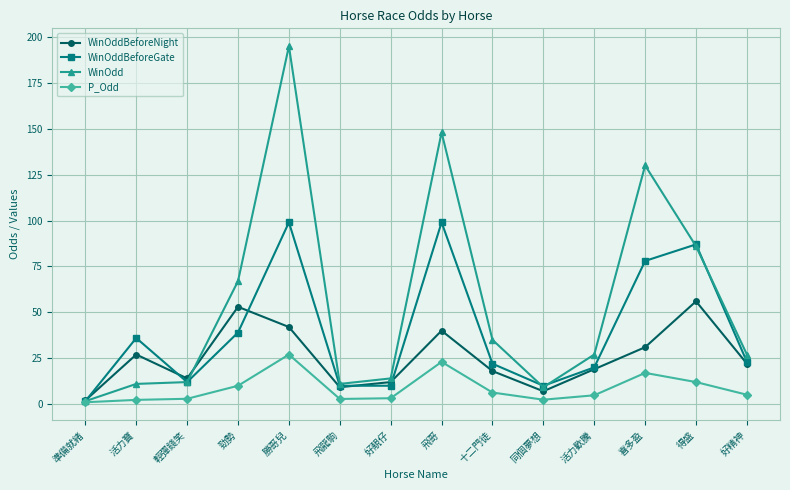

Which series has the largest range (max minus min)?

WinOdd